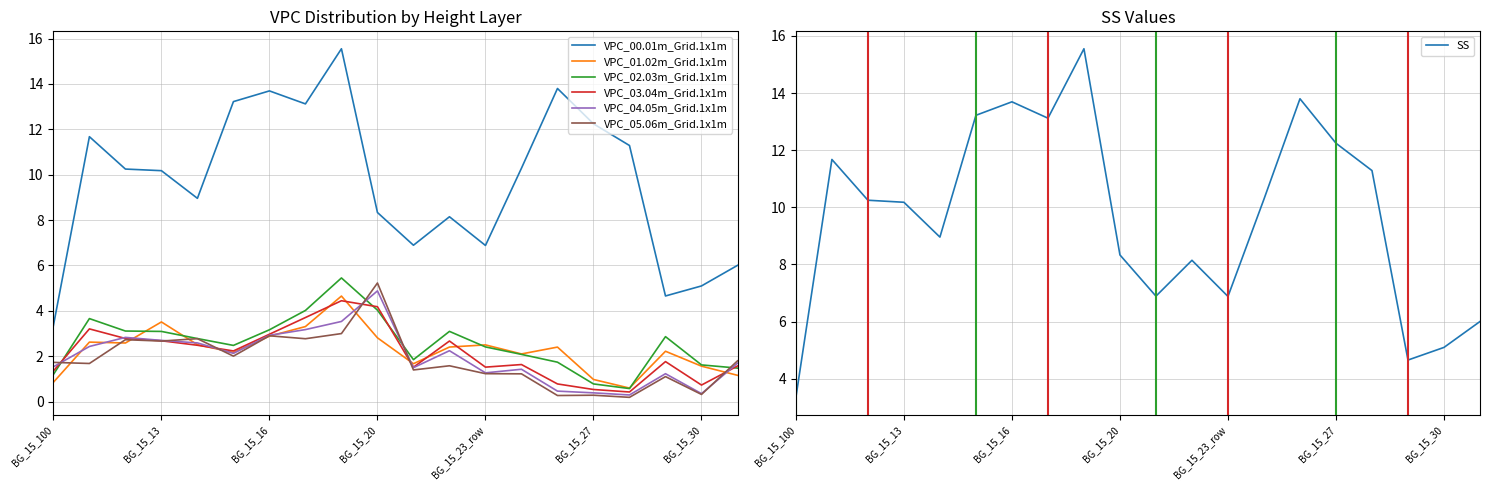

The VPC_05.06m_Grid.1x1m series shows 0.3 at BG_15_26. True or false?

True